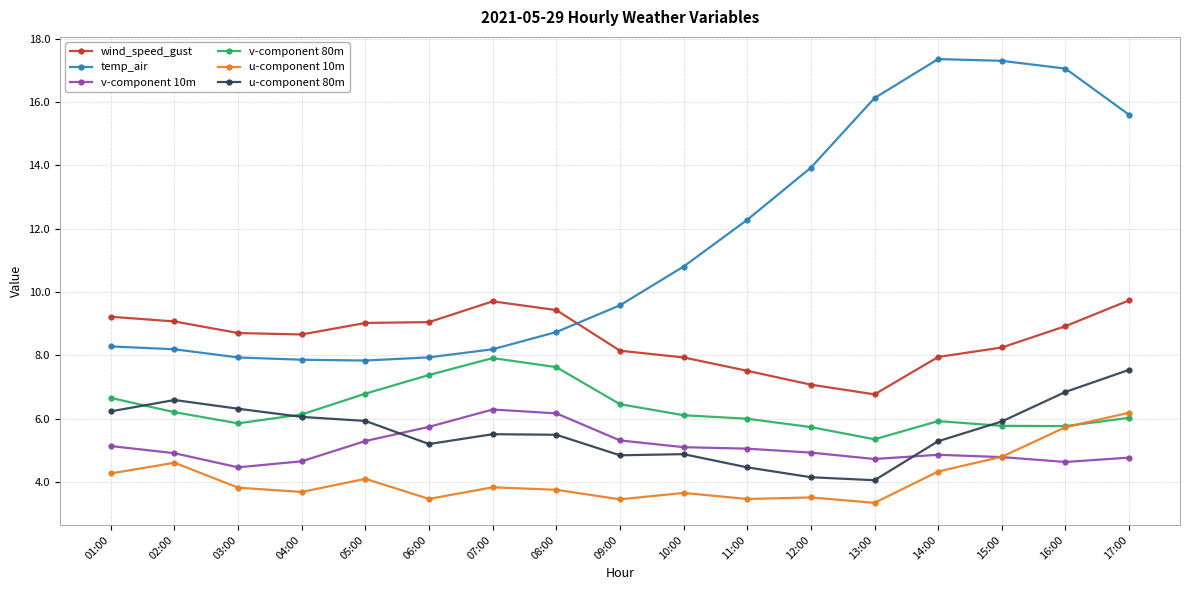

Which series has the widest spread of values?

temp_air